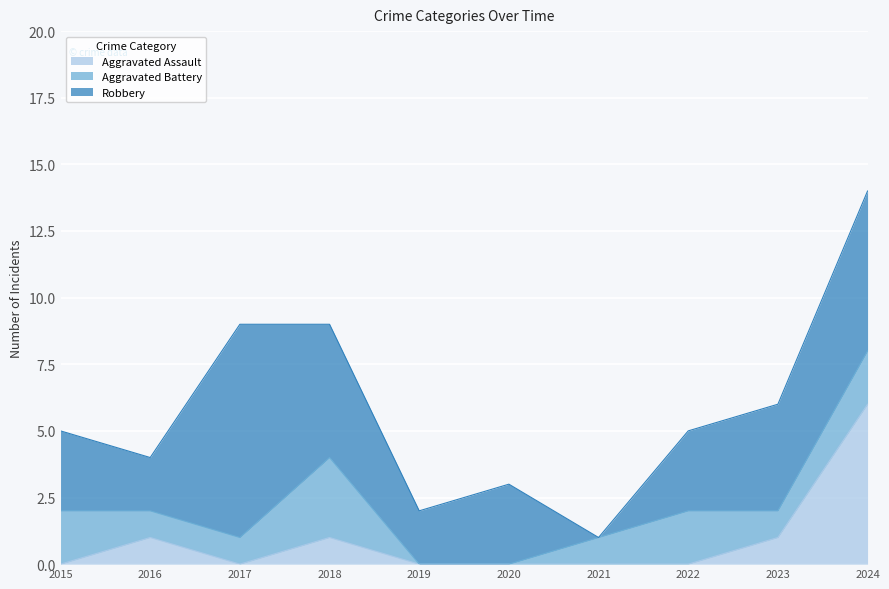

Reading left to right, list all the values displayed in this chart.

Aggravated Assault: 2015=0	2016=1	2017=0	2018=1	2019=0	2020=0	2021=0	2022=0	2023=1	2024=6
Aggravated Battery: 2015=2	2016=1	2017=1	2018=3	2019=0	2020=0	2021=1	2022=2	2023=1	2024=2
Robbery: 2015=3	2016=2	2017=8	2018=5	2019=2	2020=3	2021=0	2022=3	2023=4	2024=6